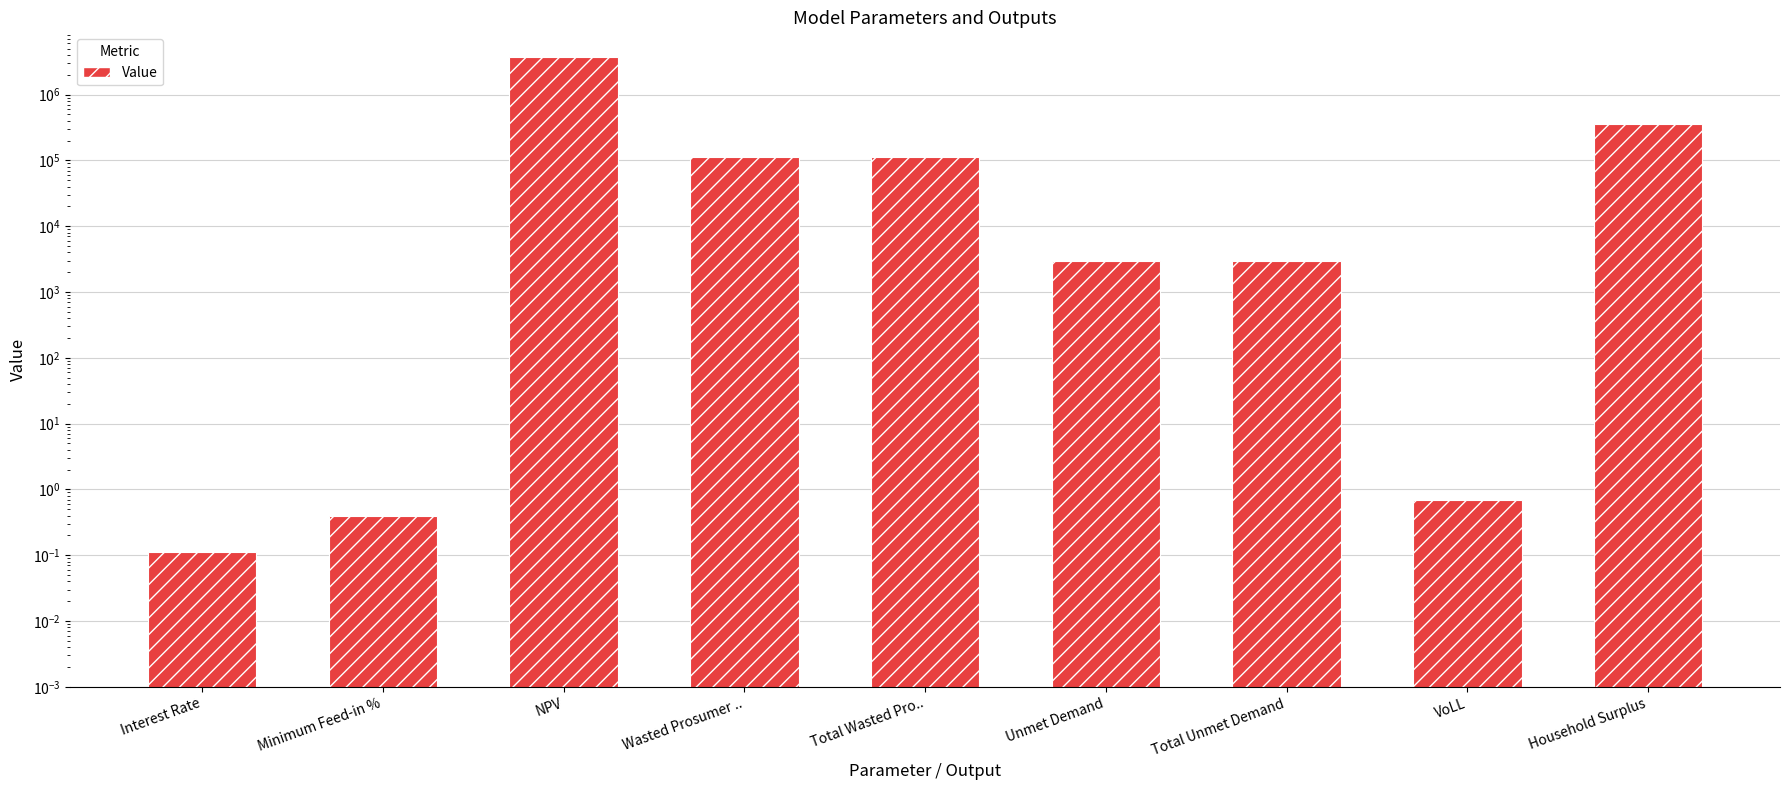

Is it true that the value at Wasted Prosumer .. is 34321.8?

False